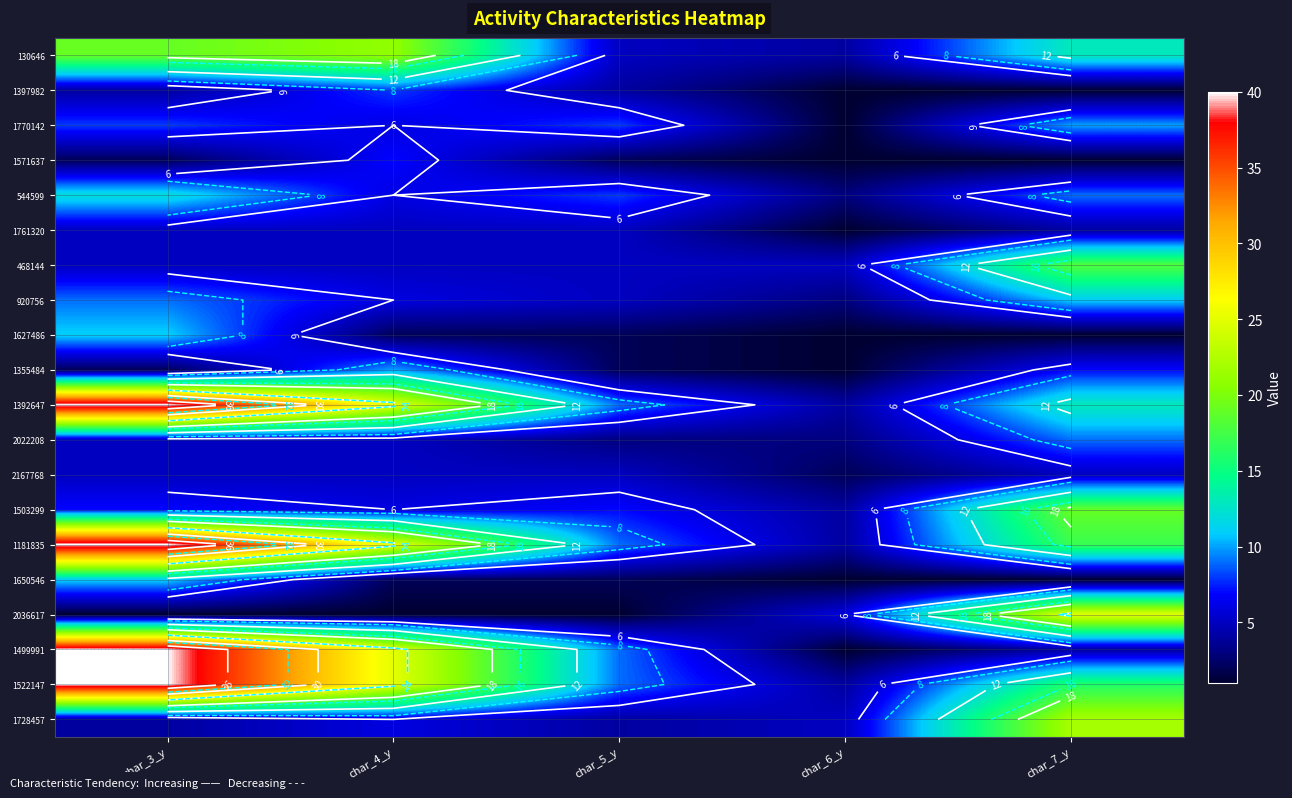

Which category has the highest value across all series?

char_3_y